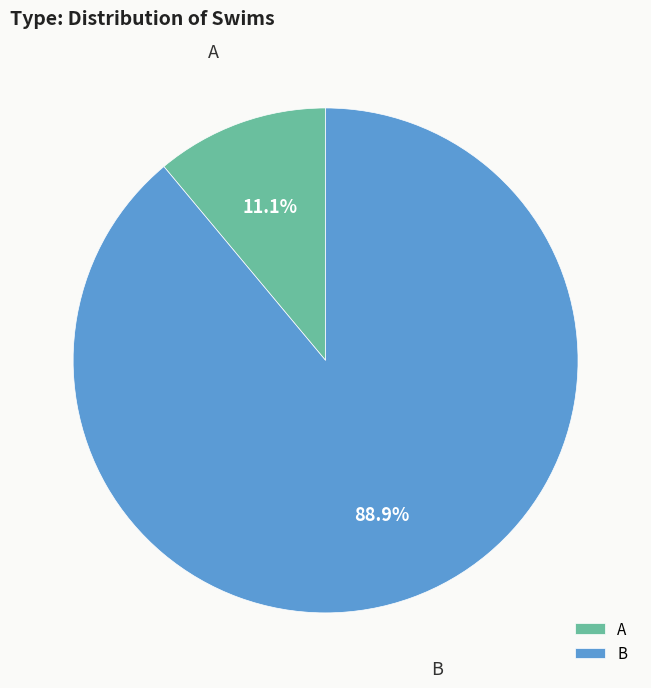

How many segments does this pie chart have?

2